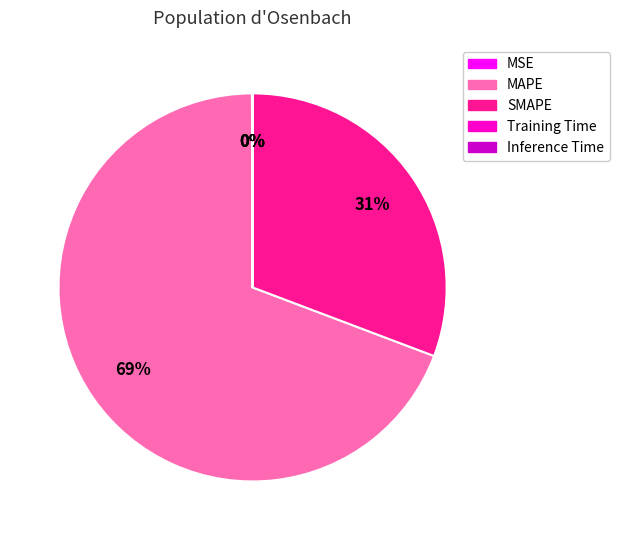

Which has a higher value, MAPE or SMAPE?

MAPE